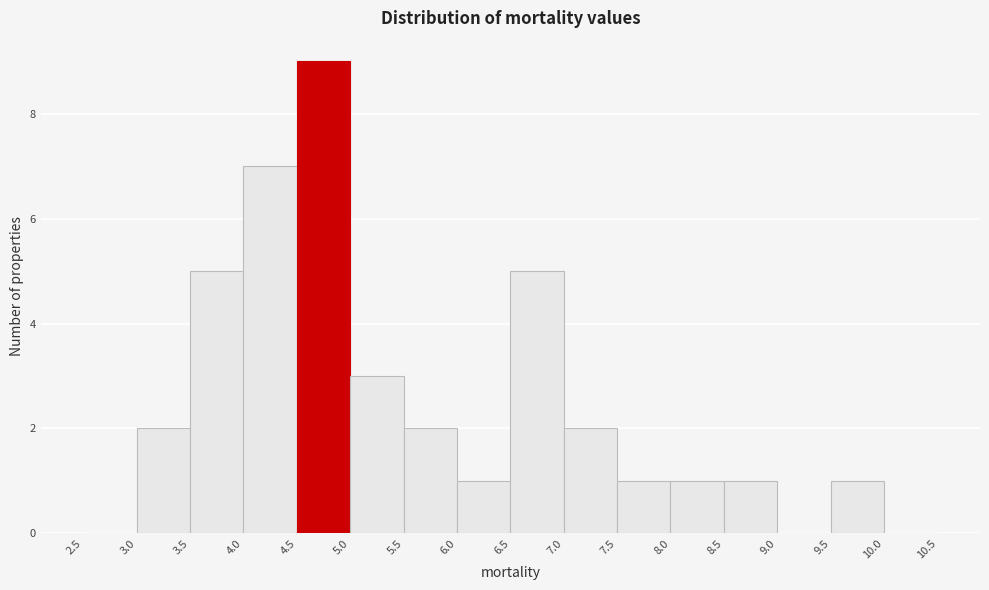

How tall is the bar that spans 4.5 to 5.0 on the x-axis? The values are not printed on the chart, so give them approximately, as read against the axis.

9